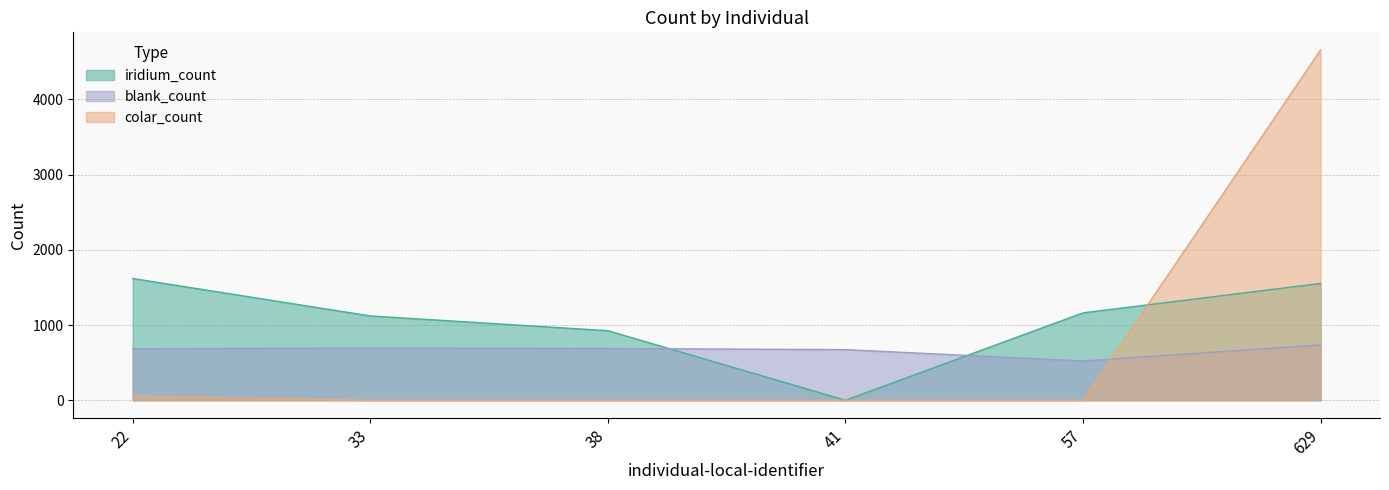

The value of colar_count at 33 is 0. True or false?

True